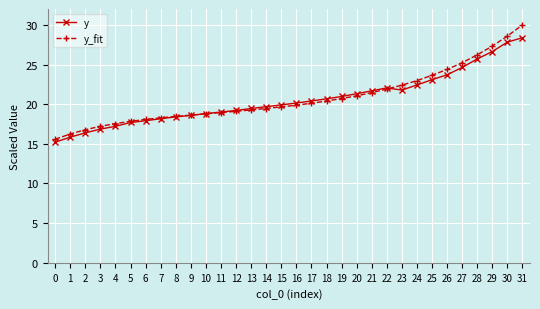

True or false: y_fit has a value of 29.0 at 17.

False